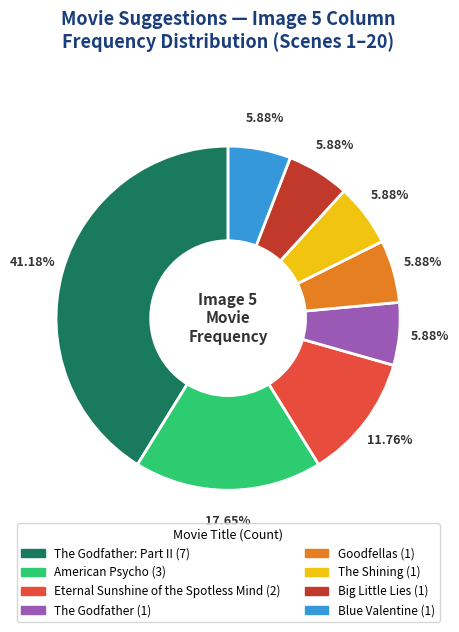

How many segments does this pie chart have?

8